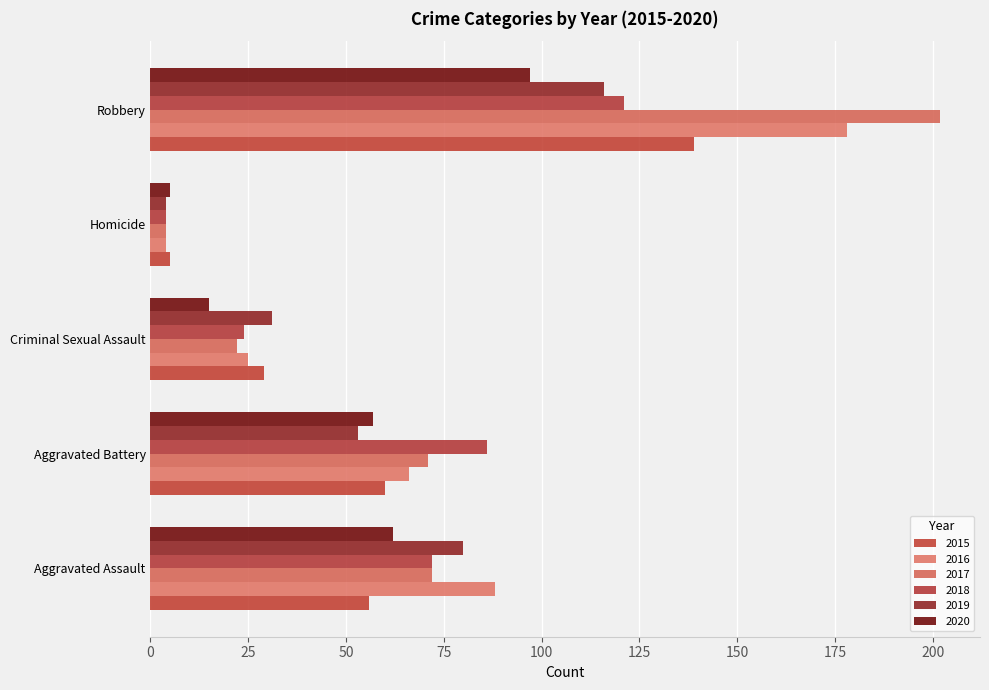

Count the number of data series in this chart.

6